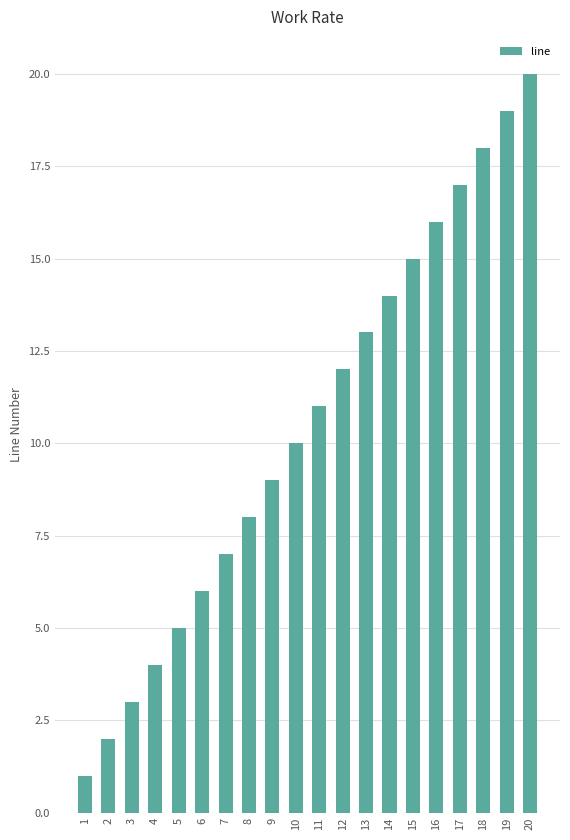

What is the ratio of the value at 9 to the value at 7?

1.3